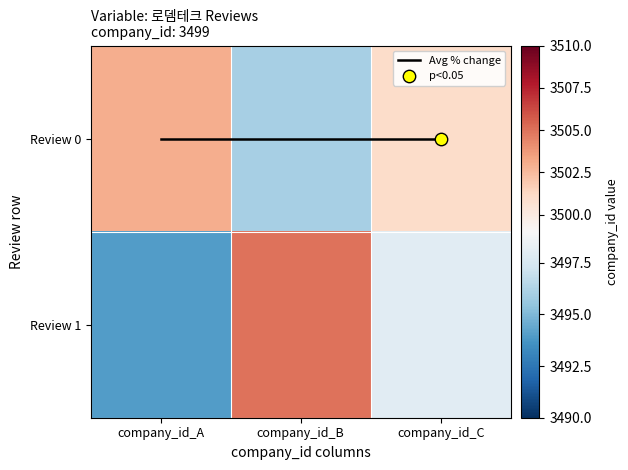

At which label does Avg % change reach its minimum?

company_id_A